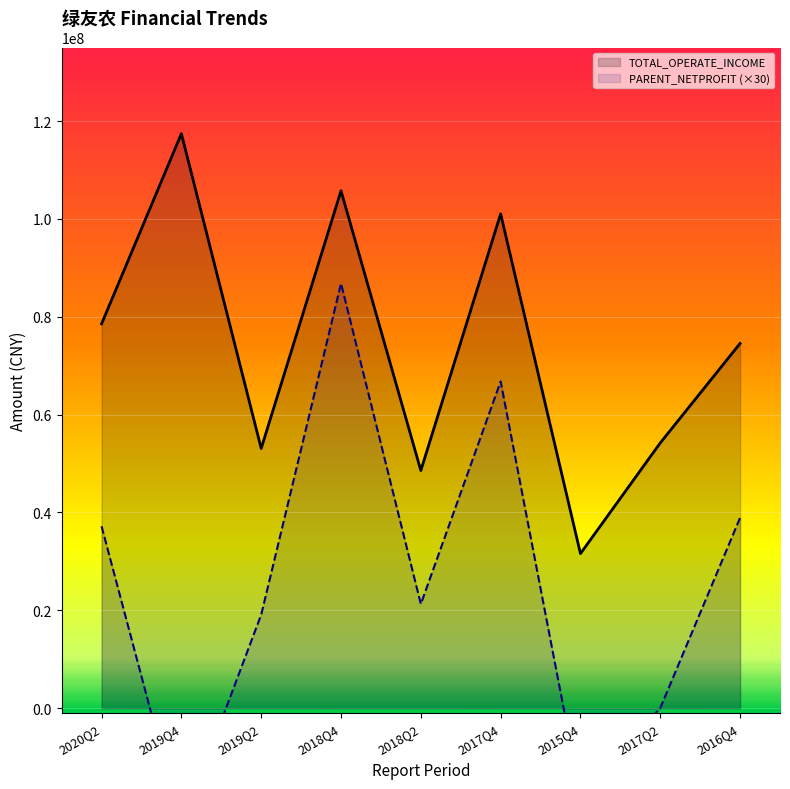

Rank the series by their maximum value, from highest to lowest.

TOTAL_OPERATE_INCOME, PARENT_NETPROFIT